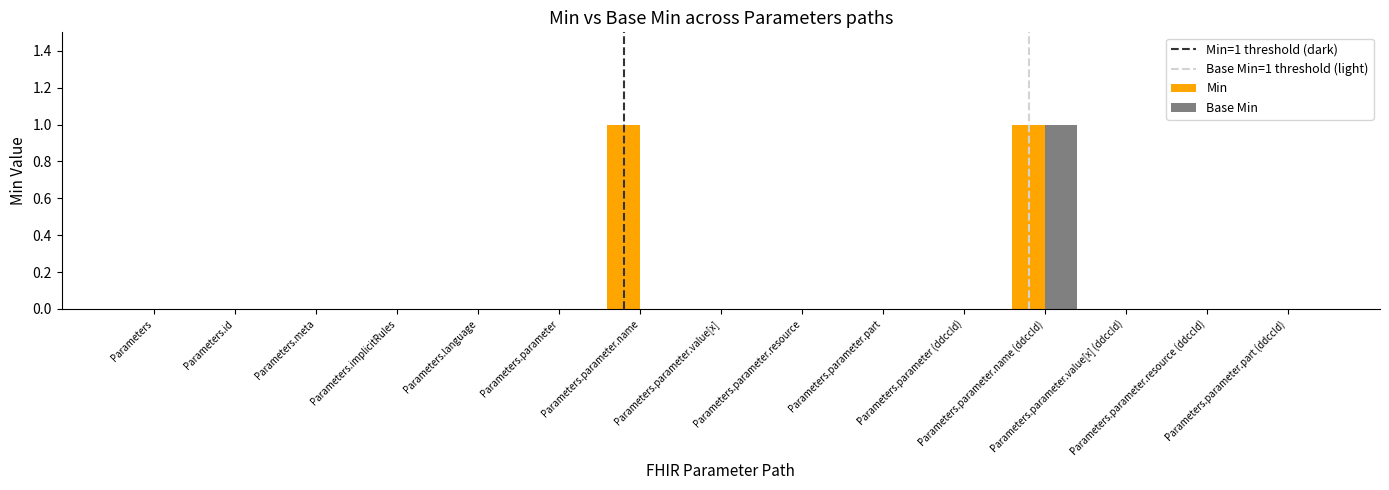

Which series has the largest total across all categories?

Min